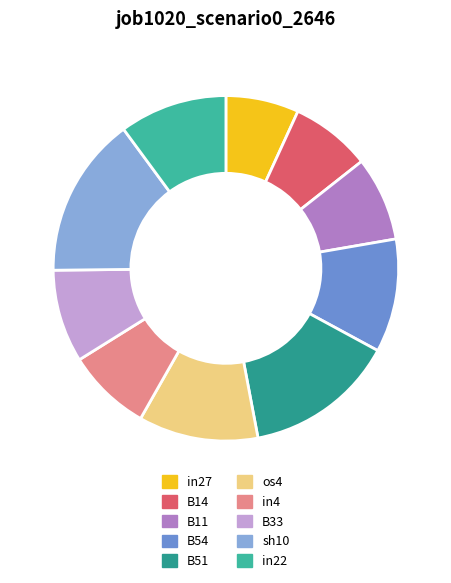

How much of the chart is everything except in4?

92.1%